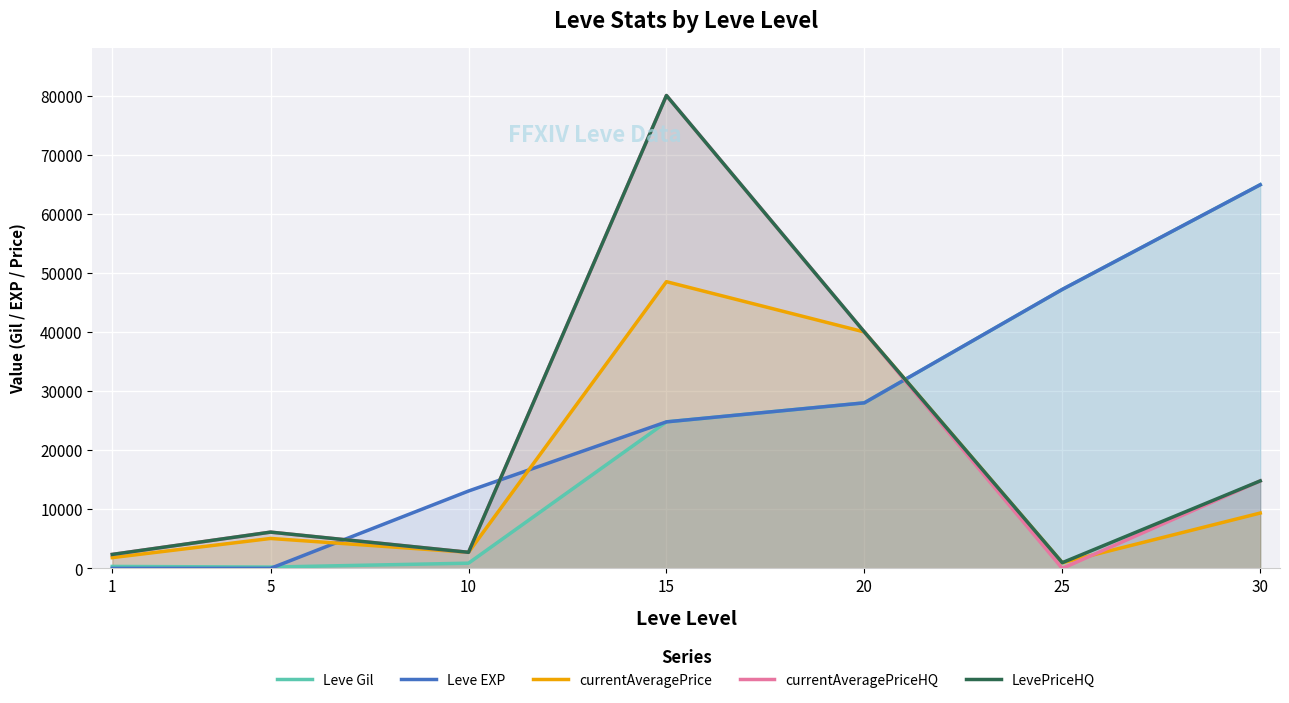

What is the sum of the currentAveragePriceHQ values at 30 and 10?

17519.0